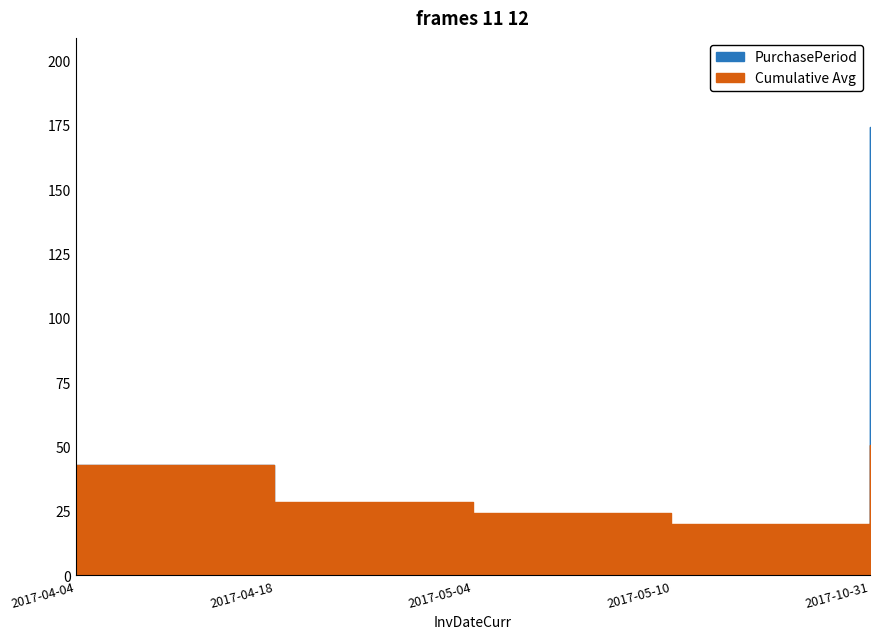

How many data points are above 16?

2